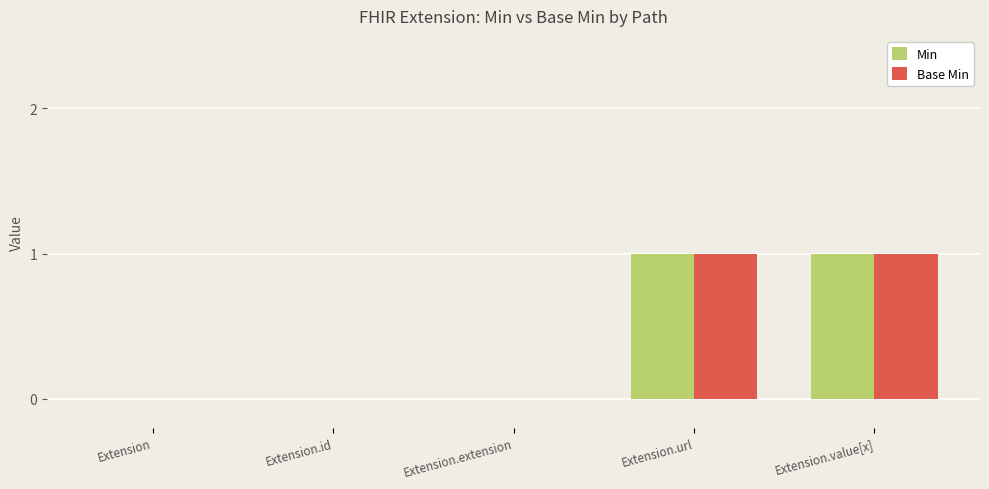

True or false: Base Min has a value of 2 at Extension.url.

False